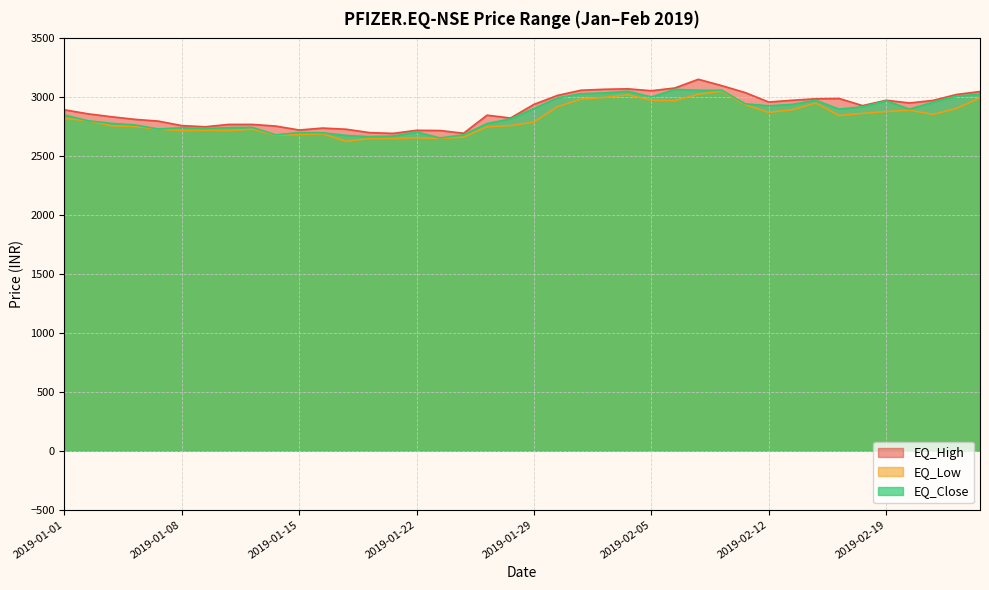

How many lines are shown in the chart?

3